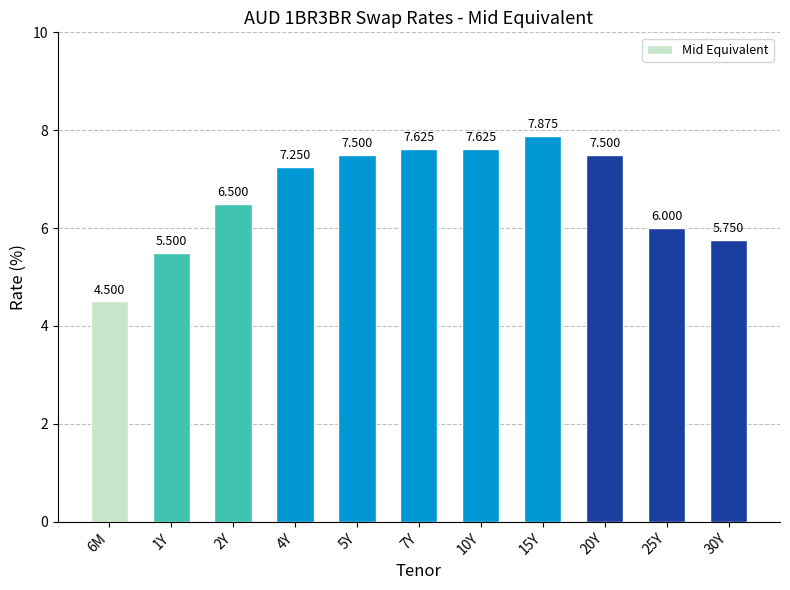

How many data points are less than 7?

5